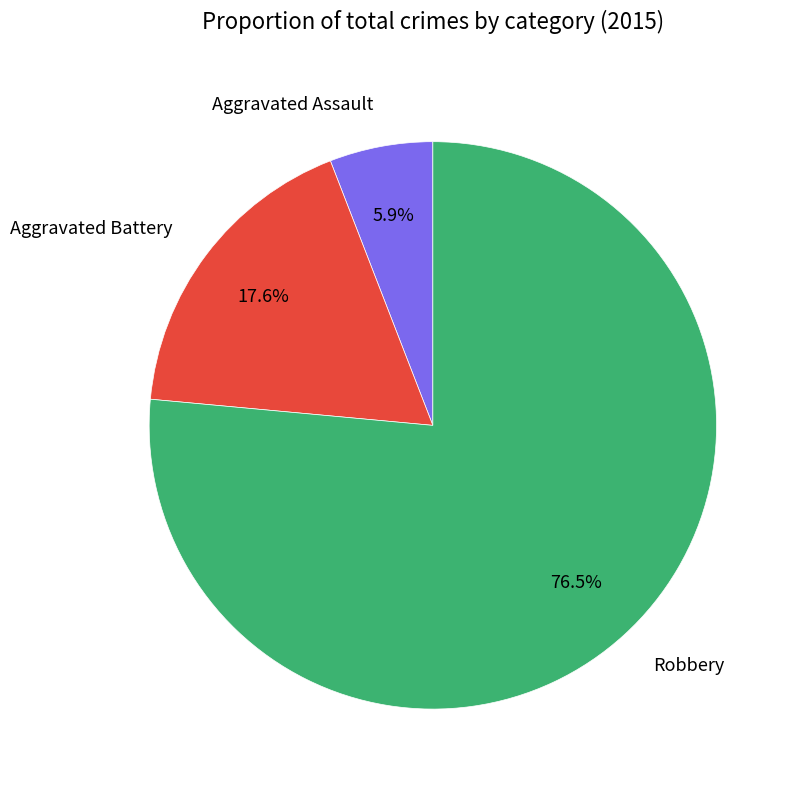

Which slice is the largest?

Robbery